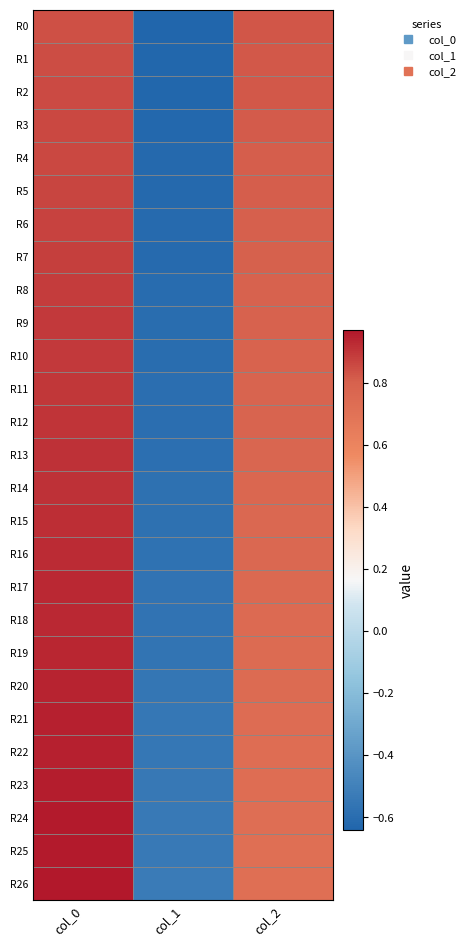

At how many categories does at least one series exceed 0?

2